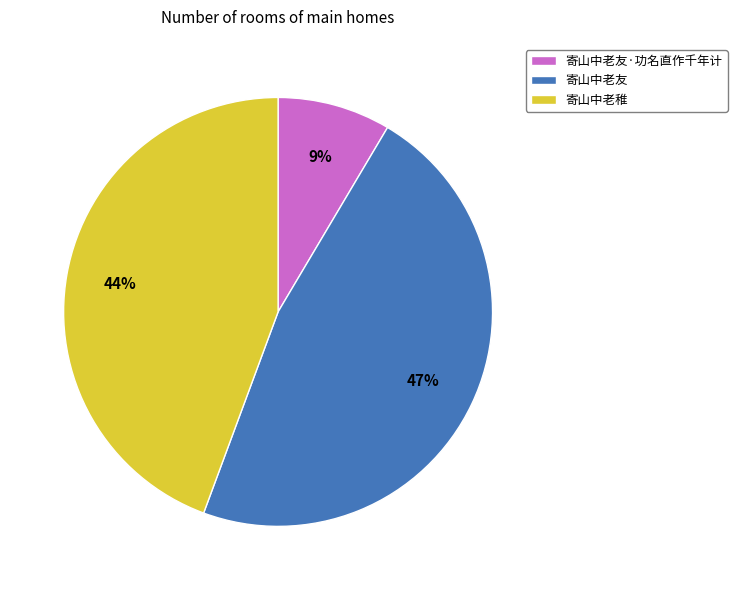

To the nearest percent, what is the average slice percentage?

33%